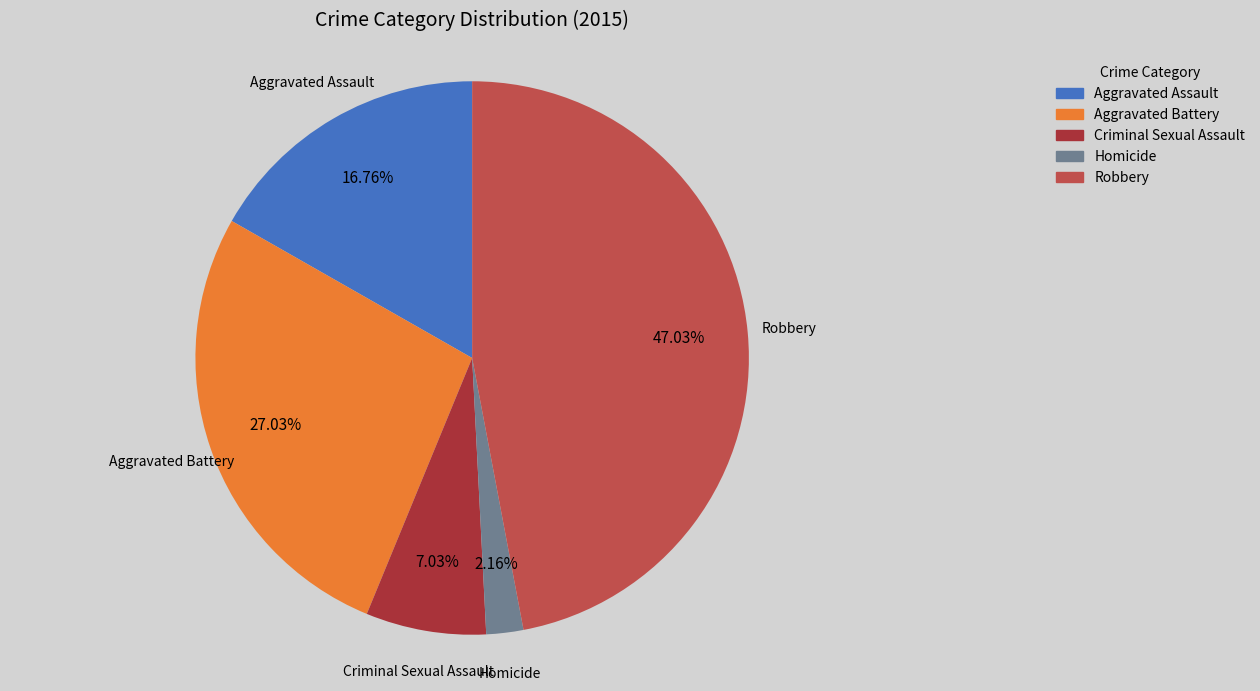

Which category has the smallest portion of the pie?

Homicide